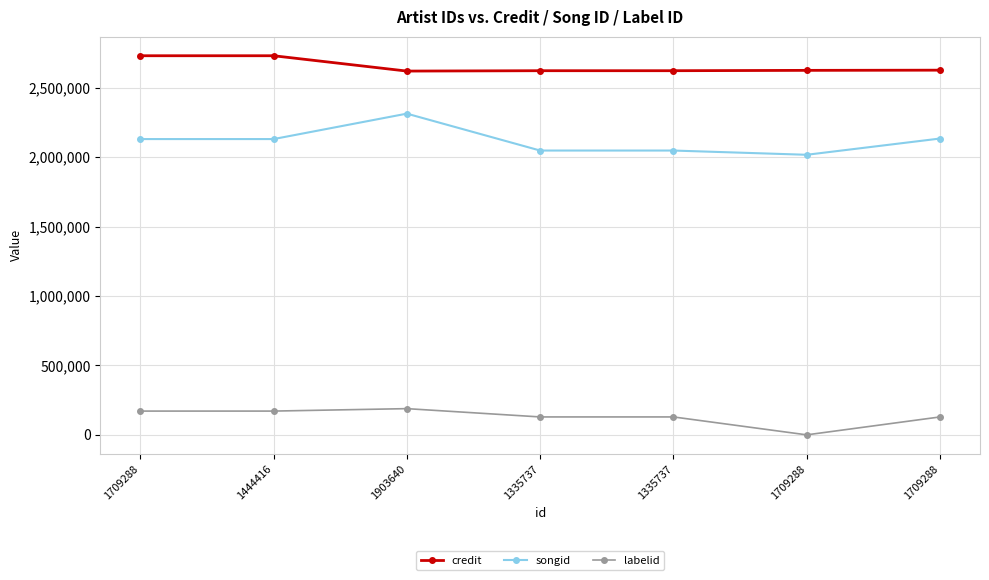

What is the sum of all labelid values?

917992